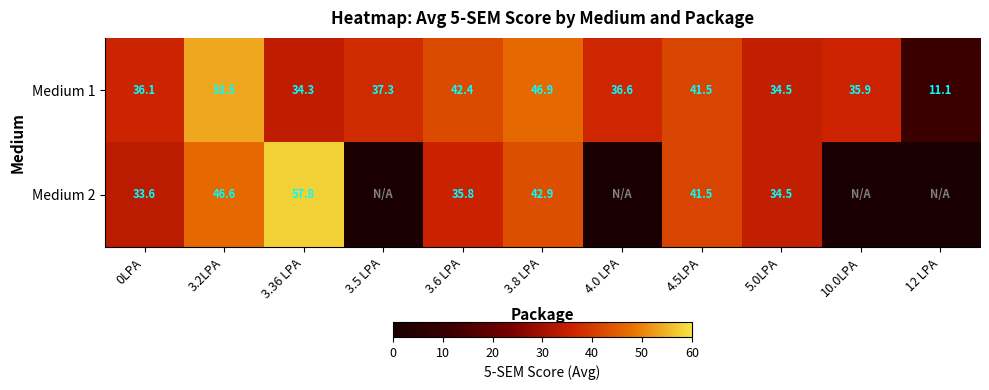

What is the maximum value shown in the chart?

57.8